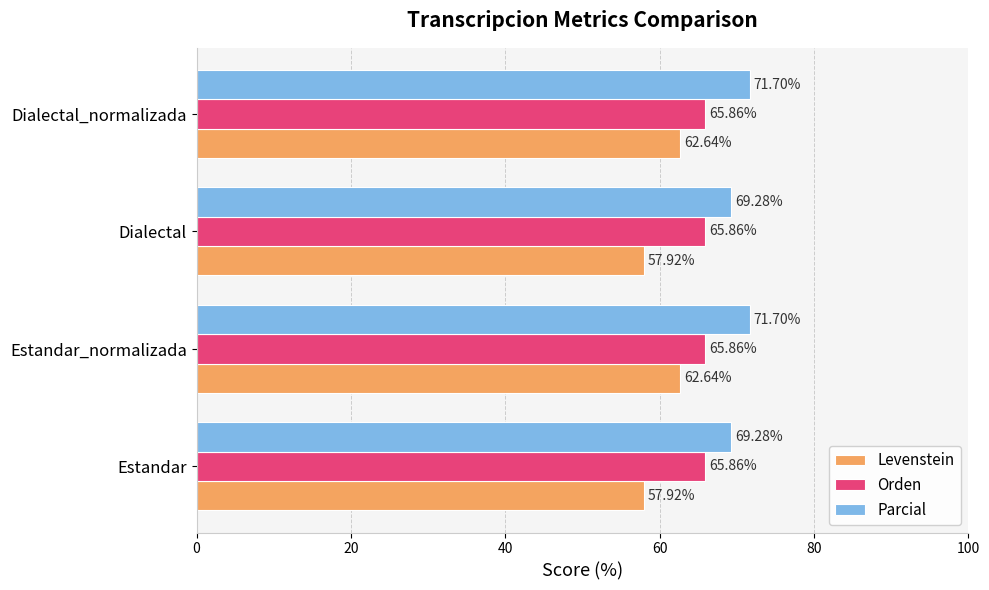

What is the spread (max minus min) of values at Dialectal_normalizada?

9.1